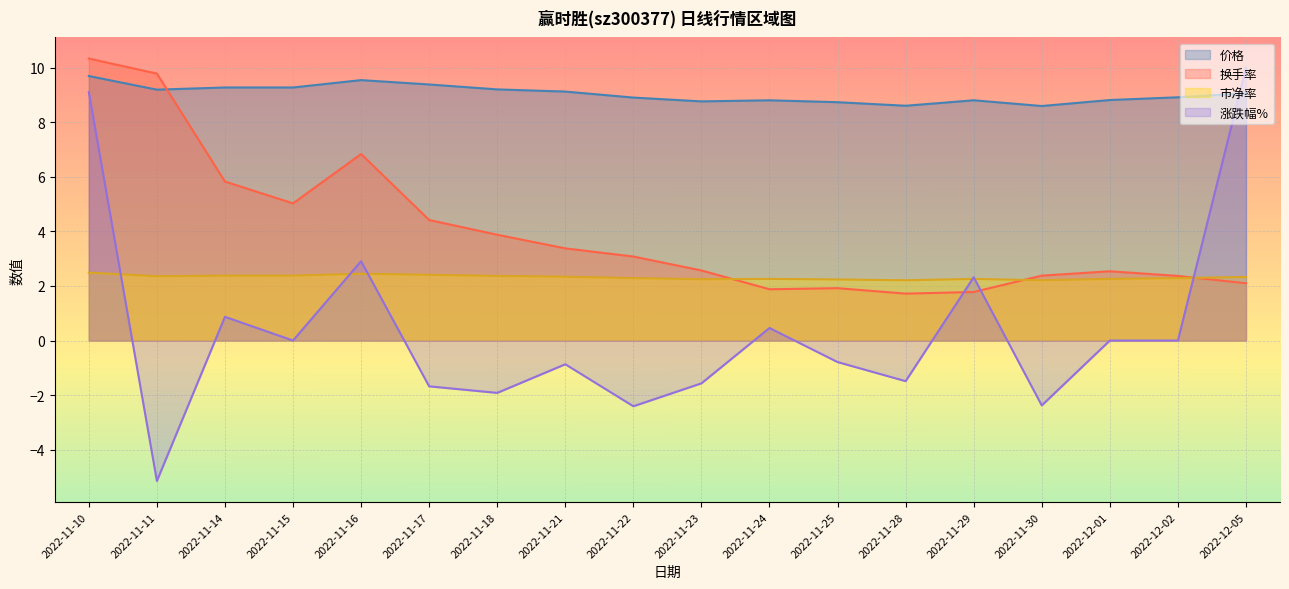

Which series has the largest total across all categories?

价格